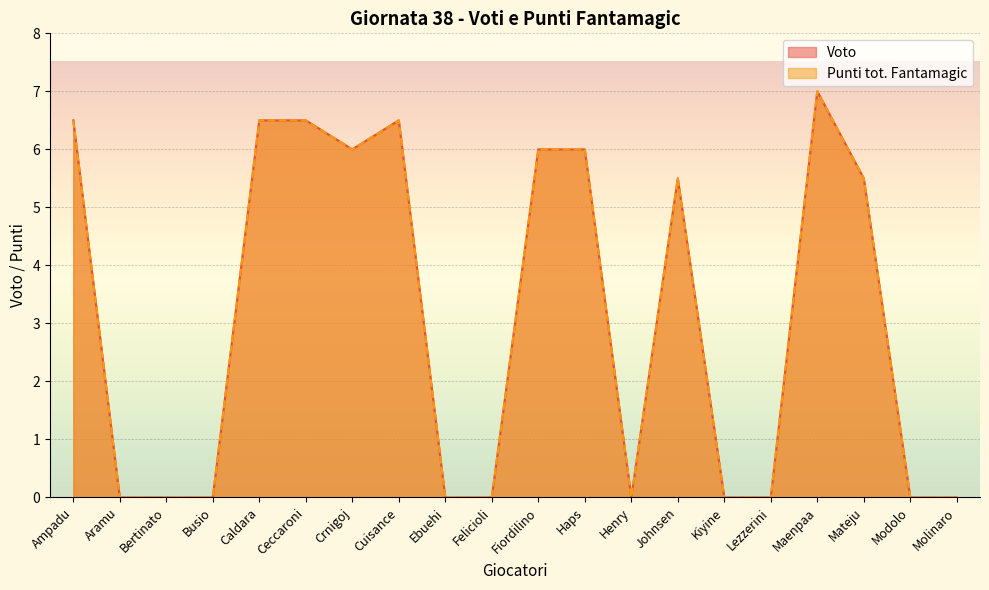

At which category is the sum across all series the highest?

Maenpaa